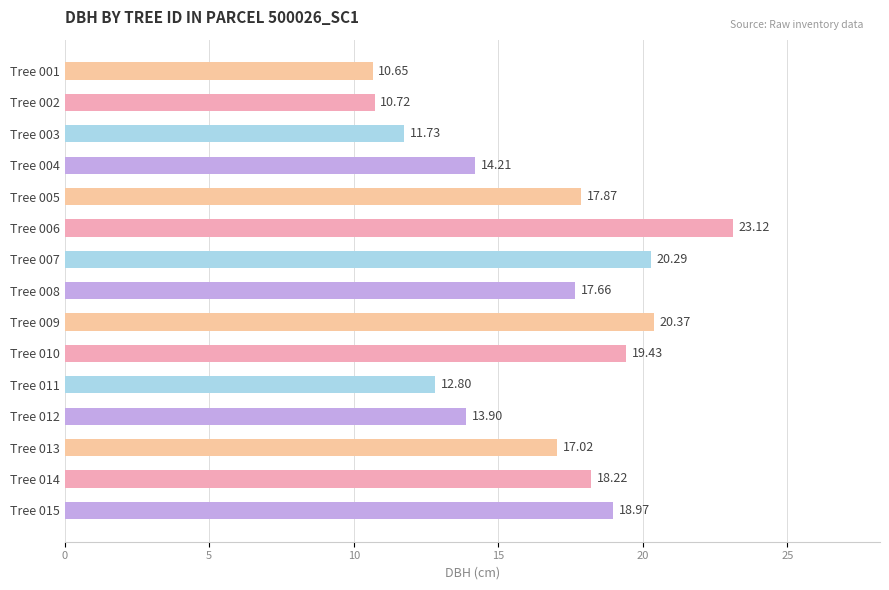

Rank the categories by value from lowest to highest.

Tree 001, Tree 002, Tree 003, Tree 011, Tree 012, Tree 004, Tree 013, Tree 008, Tree 005, Tree 014, Tree 015, Tree 010, Tree 007, Tree 009, Tree 006